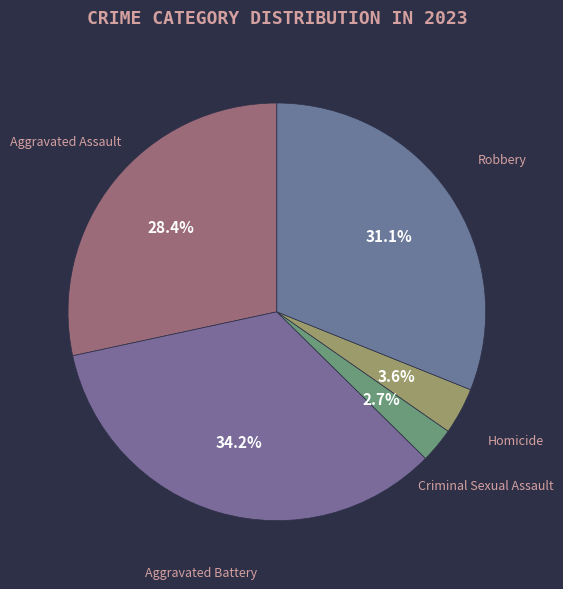

Does any single category account for the majority?

No